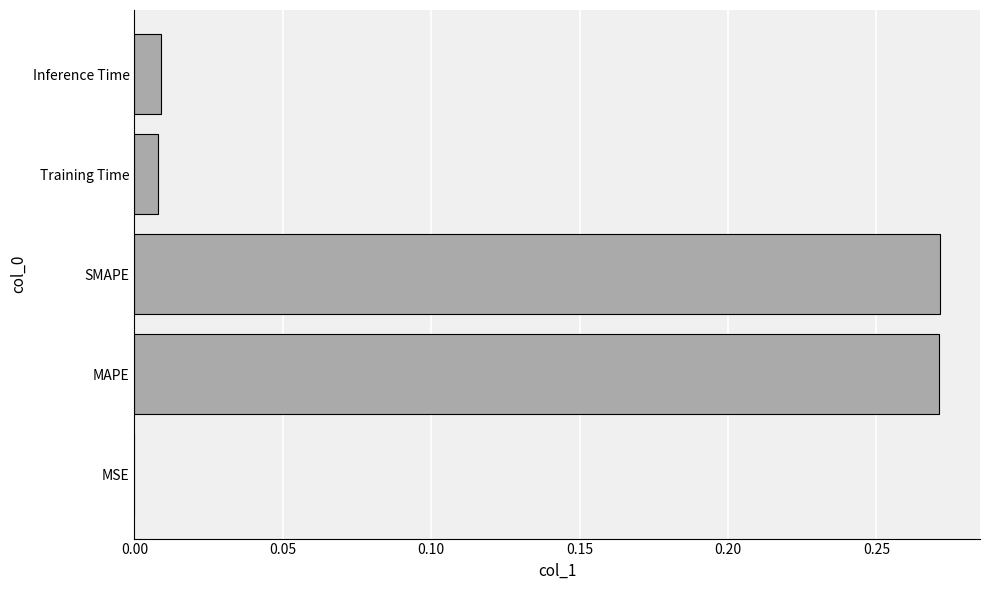

True or false: the data shows 0.4 at MAPE.

False